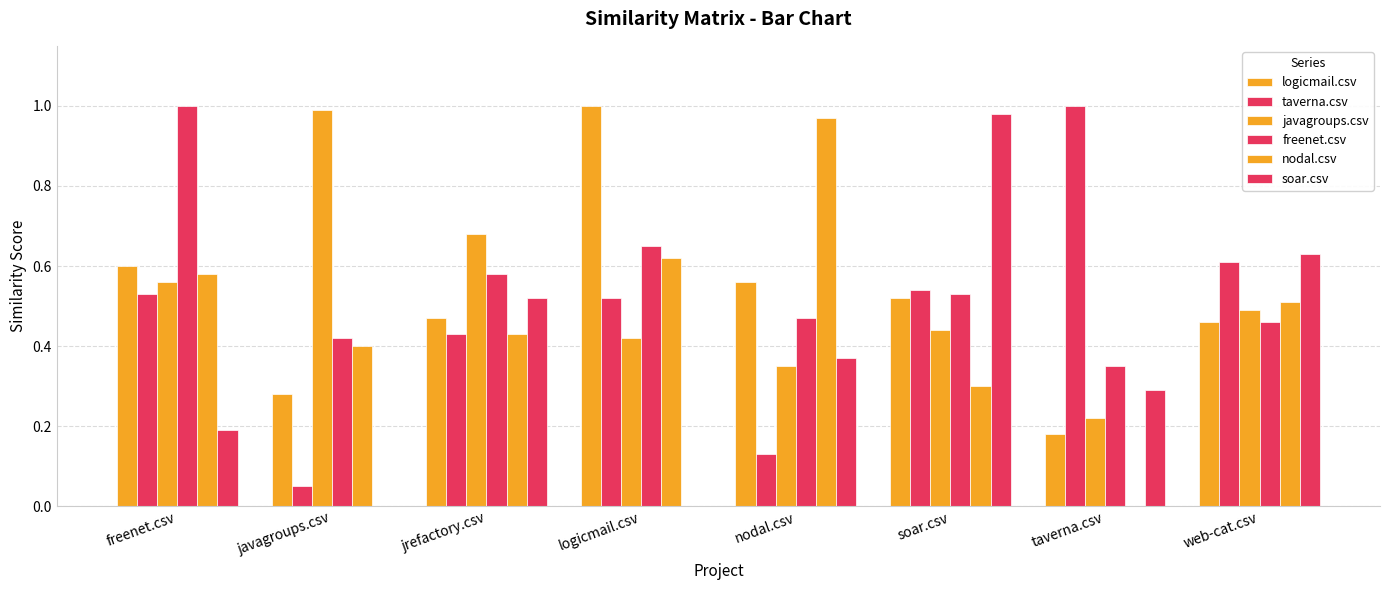

What is the difference between the second highest and minimum values in the soar.csv series?

0.6